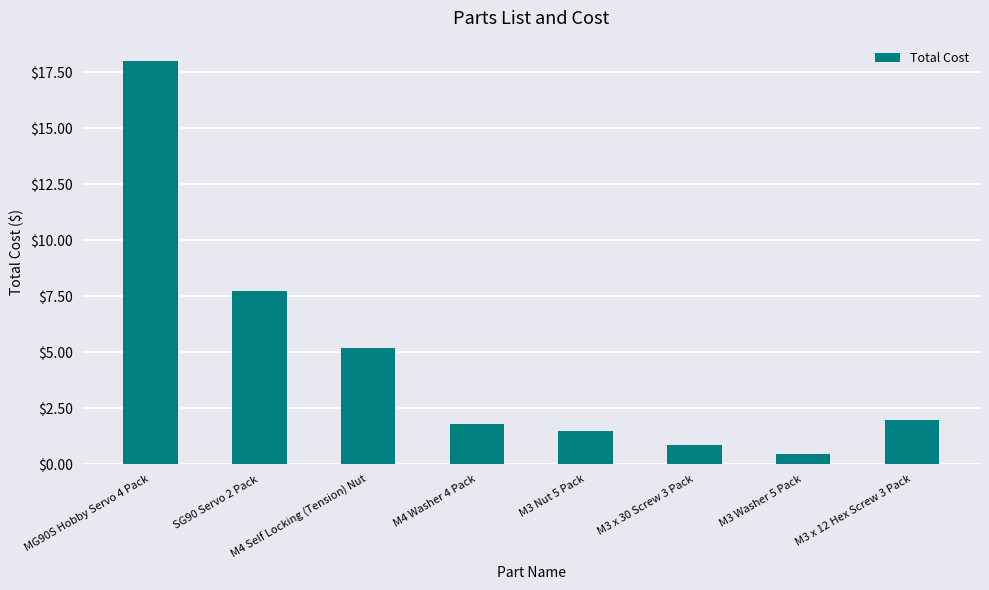

At which category does the chart reach its peak across all series?

MG90S Hobby Servo 4 Pack